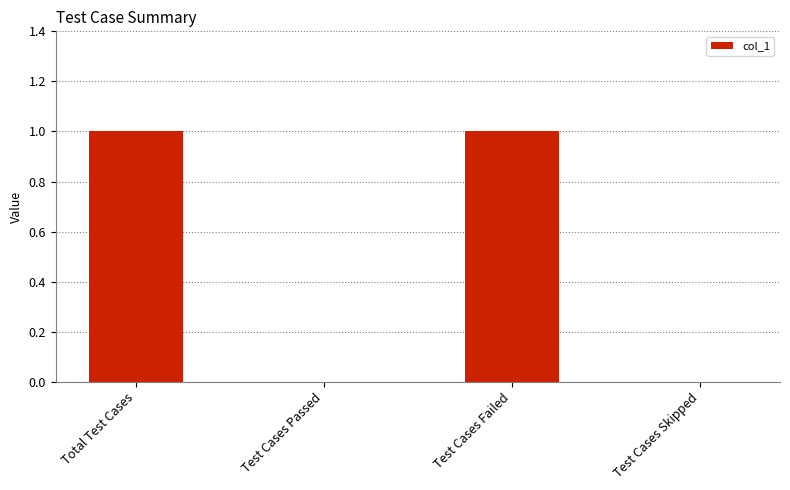

What is the change in value from Total Test Cases to Test Cases Skipped?

-1